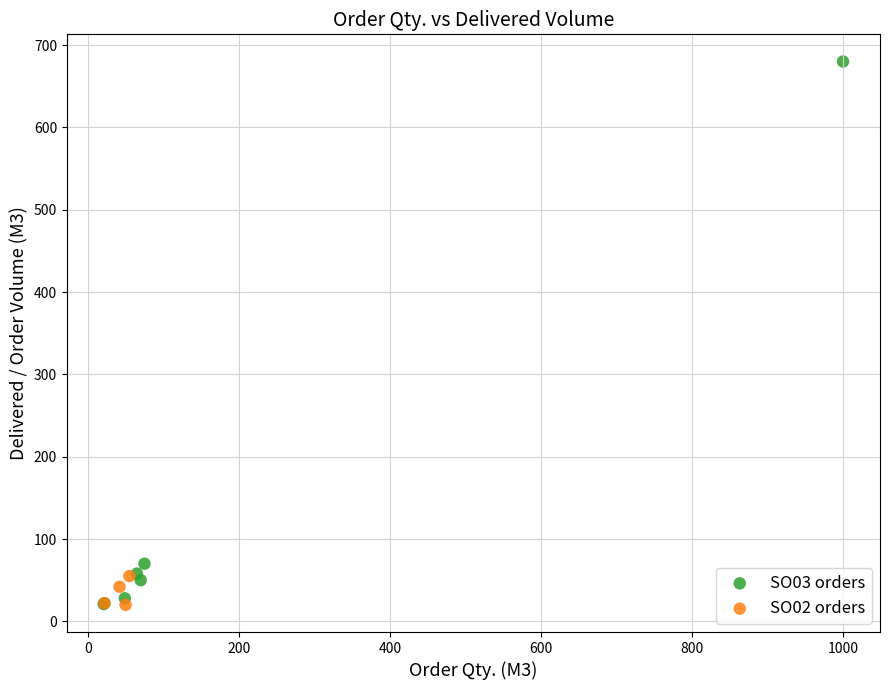

Which series contains the highest Y value?

SO03 orders